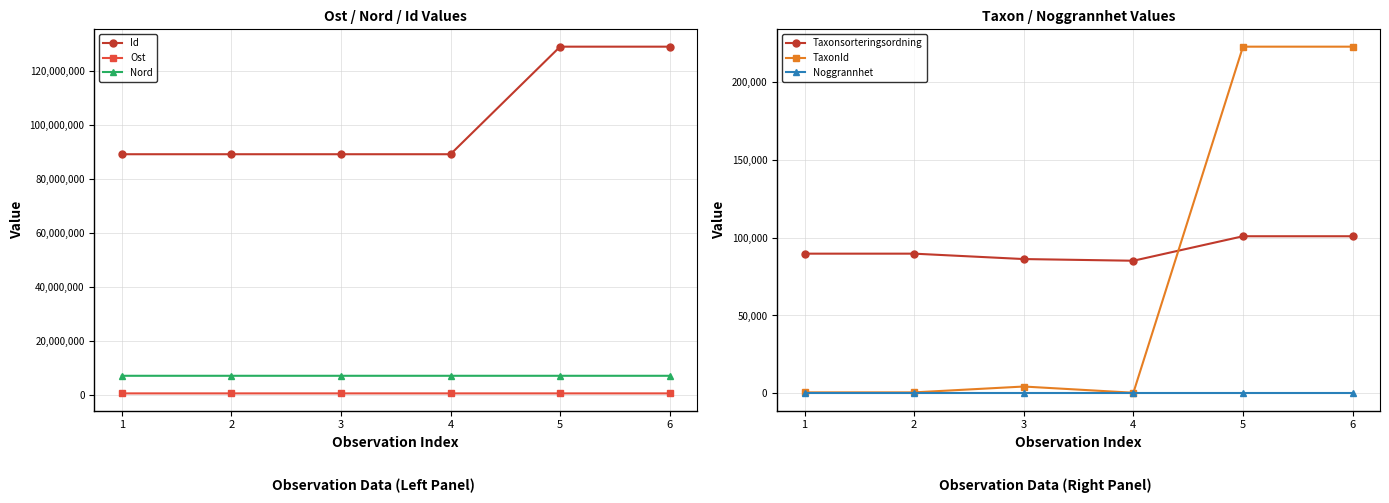

The Id series shows 38470683.0 at 5. True or false?

False